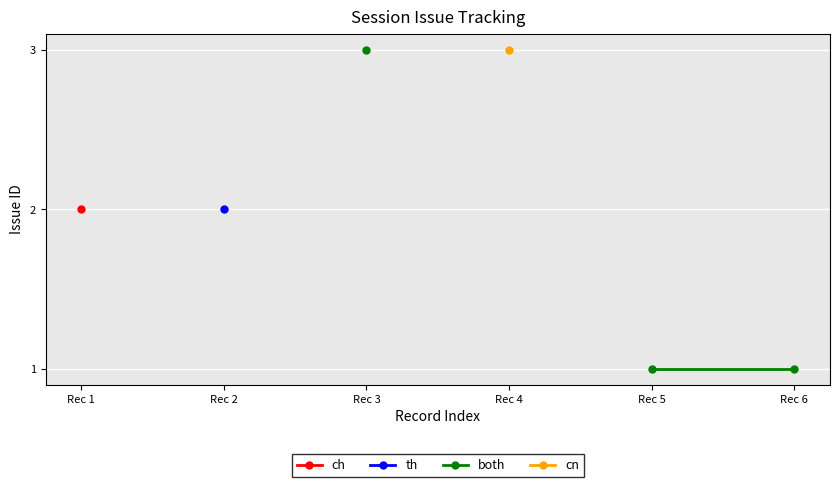

What is the highest value of the ch series?

2.0